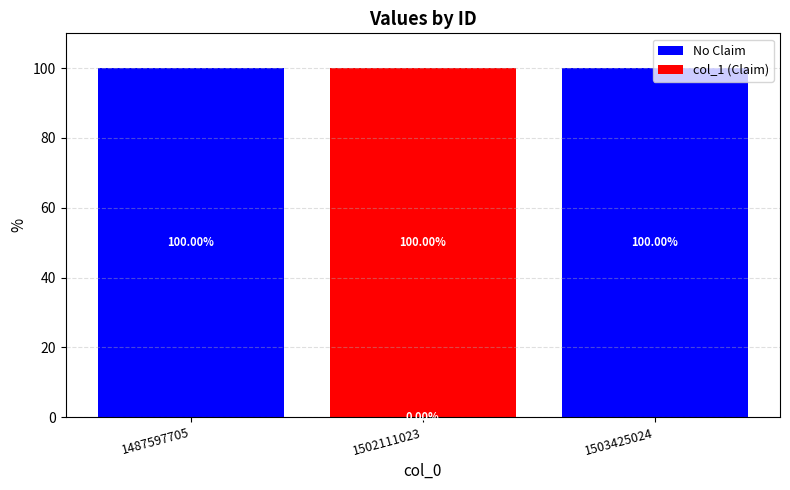

What is the sum of all No Claim values?

200